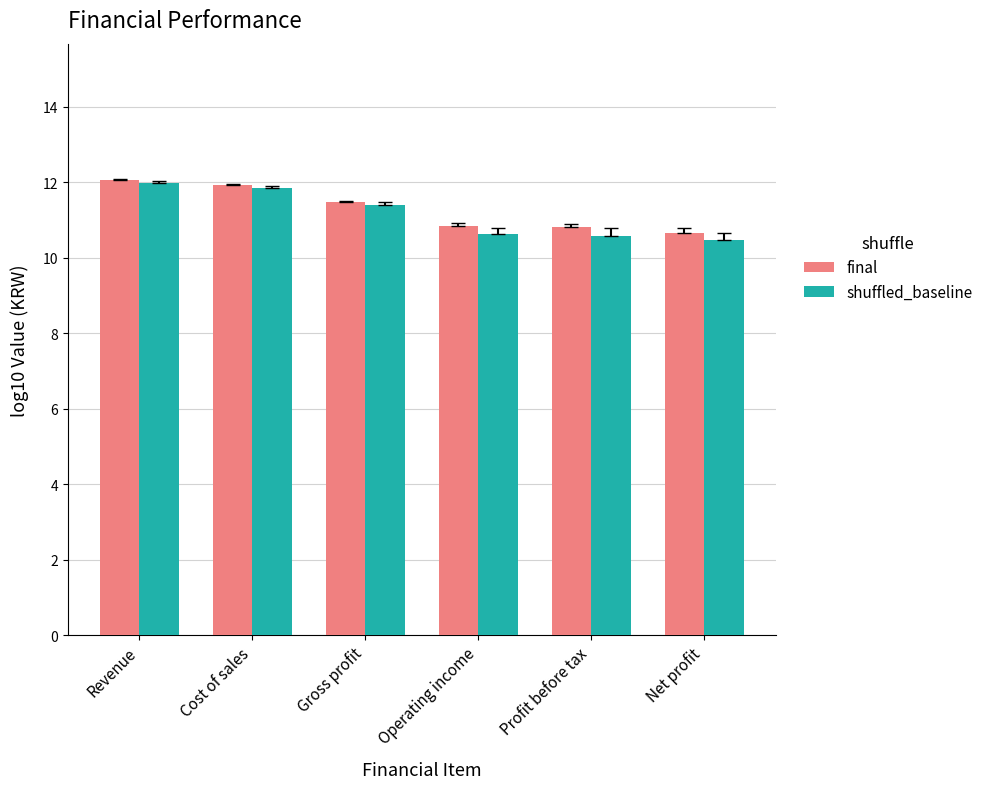

What is the maximum value shown in the chart?

12.0